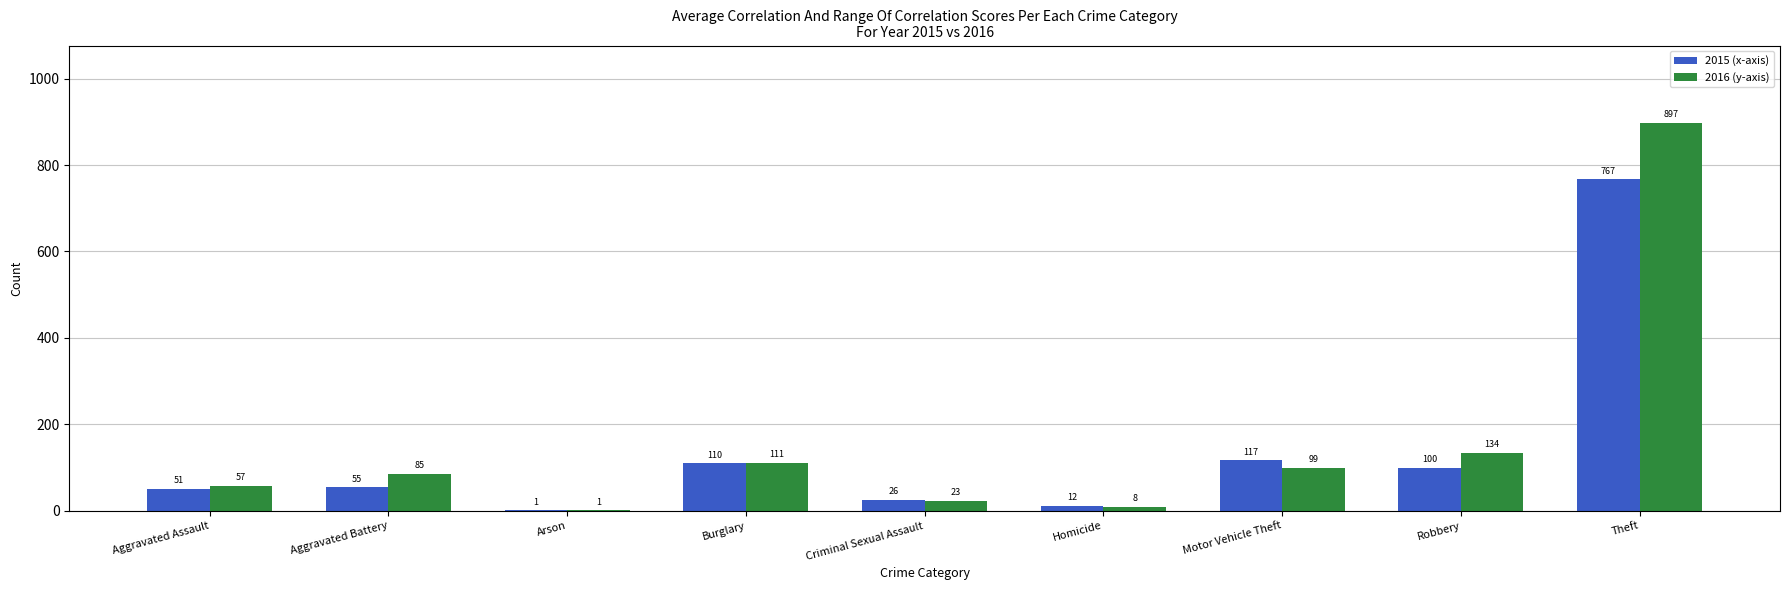

What is the greatest value displayed?

897